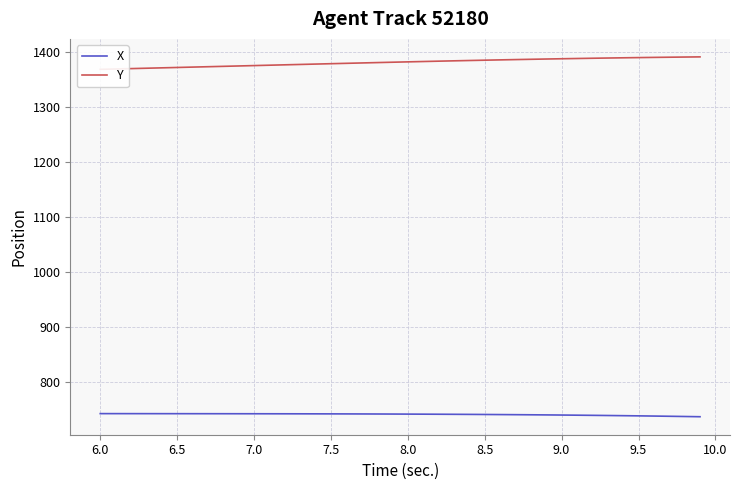

What is the smallest value displayed?

736.2